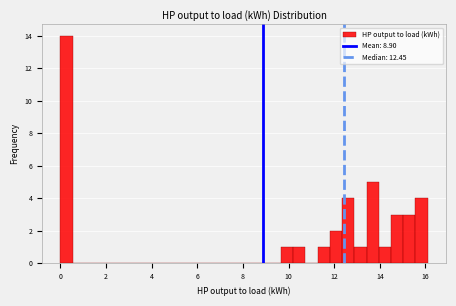

Around what value on the x-axis is the tallest bar? Give the approximate position of its centre, as read against the axis.

0.2